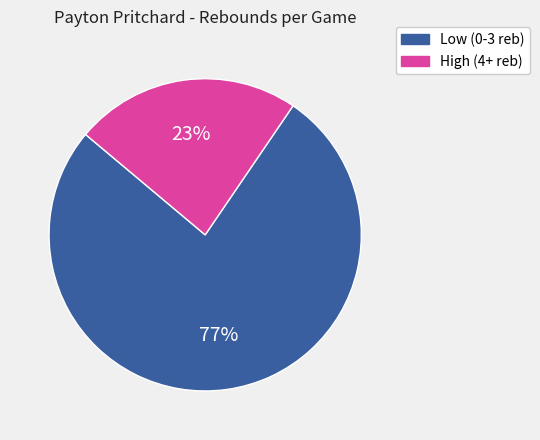

Is there any slice that represents more than half of the pie?

Yes